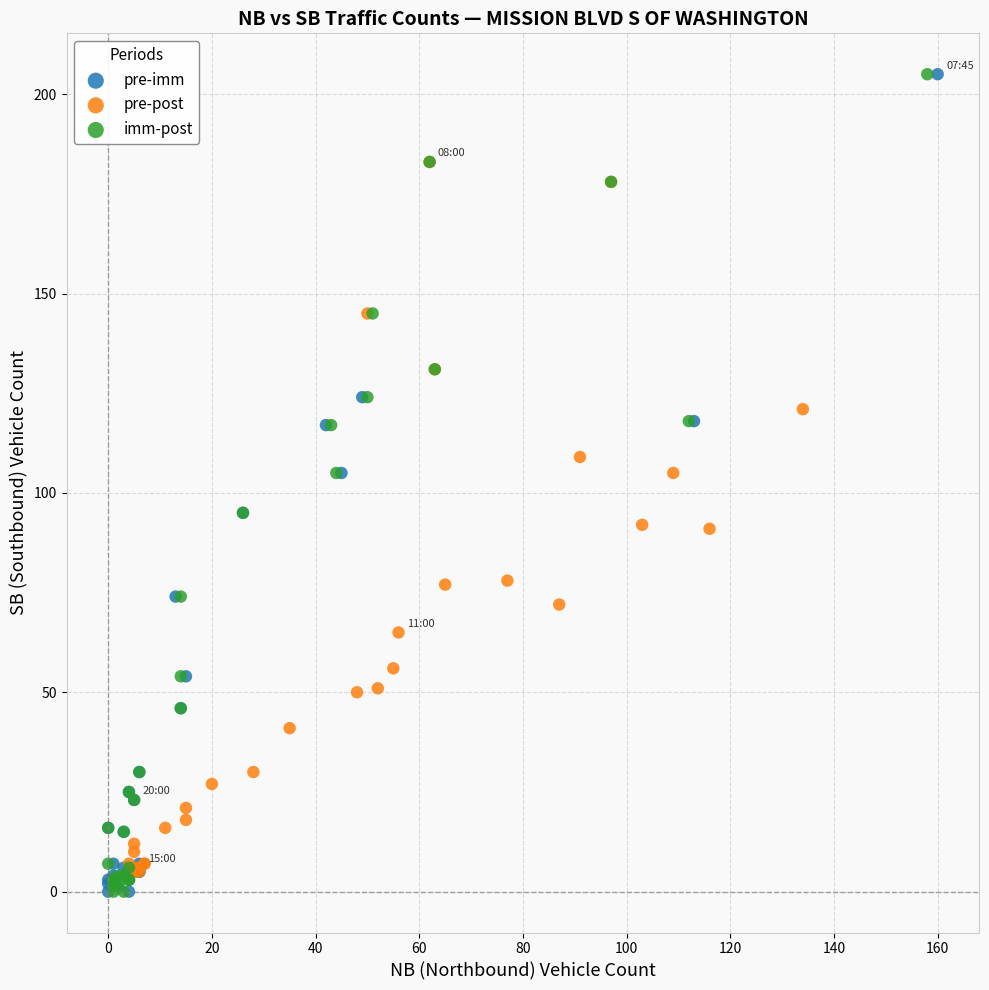

What are all the series names shown in the legend?

pre-imm, pre-post, imm-post